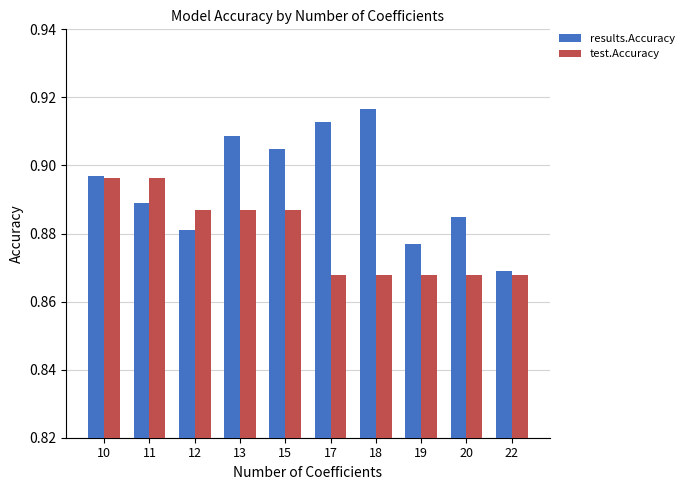

Is the value of results.Accuracy at 12 greater than the value of test.Accuracy at 13?

No